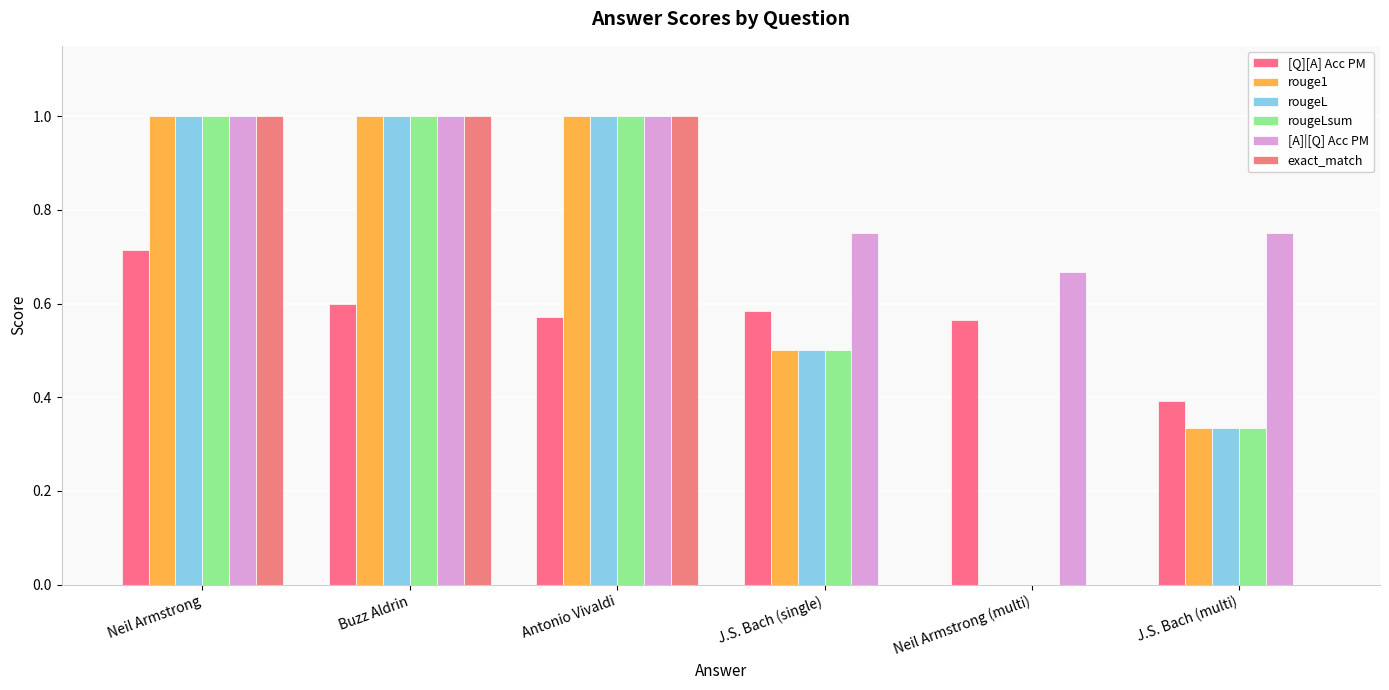

Which series changed the most between Neil Armstrong and J.S. Bach (single)?

exact_match